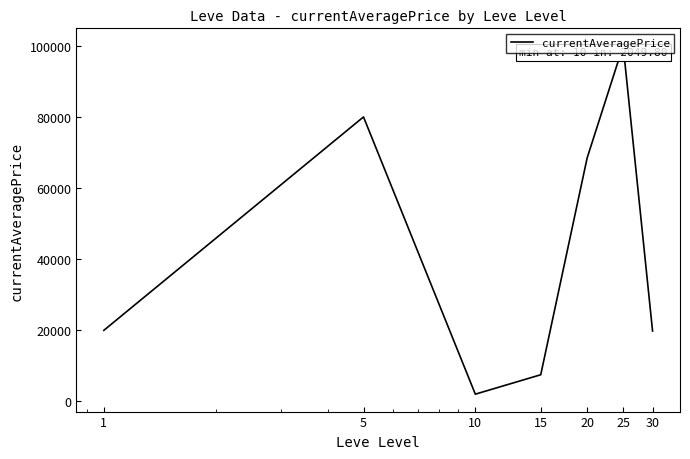

How many interior local peaks (higher than both neighbors) does the data have?

2